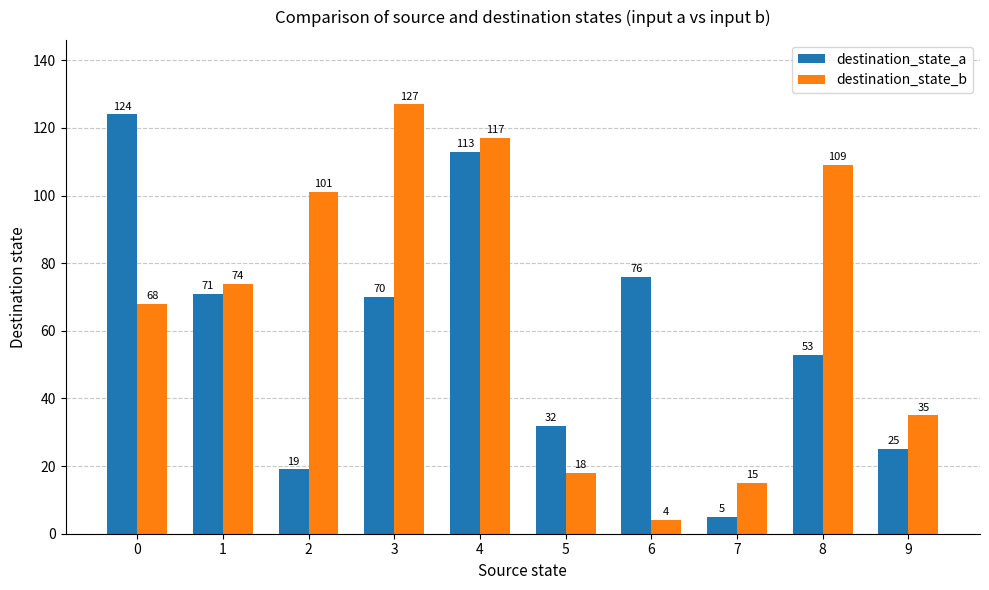

What are all the series names shown in the legend?

destination_state_a, destination_state_b